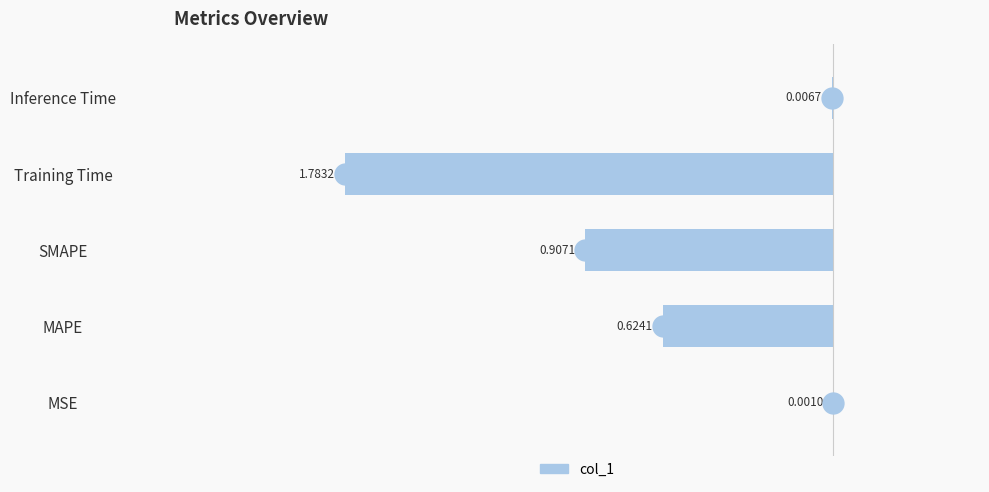

What is the smallest value displayed?

-1.8